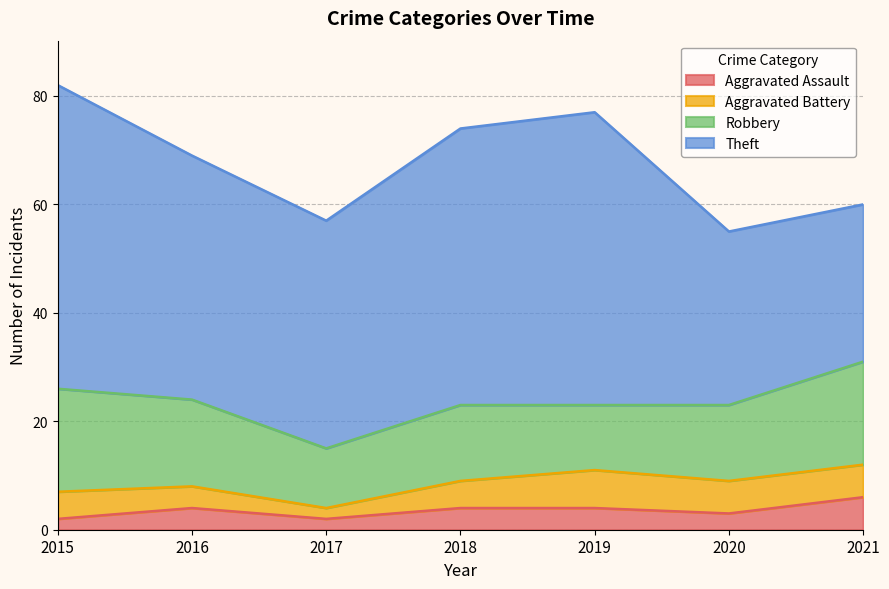

What is the difference between the Theft values at 2016 and 2015?

11